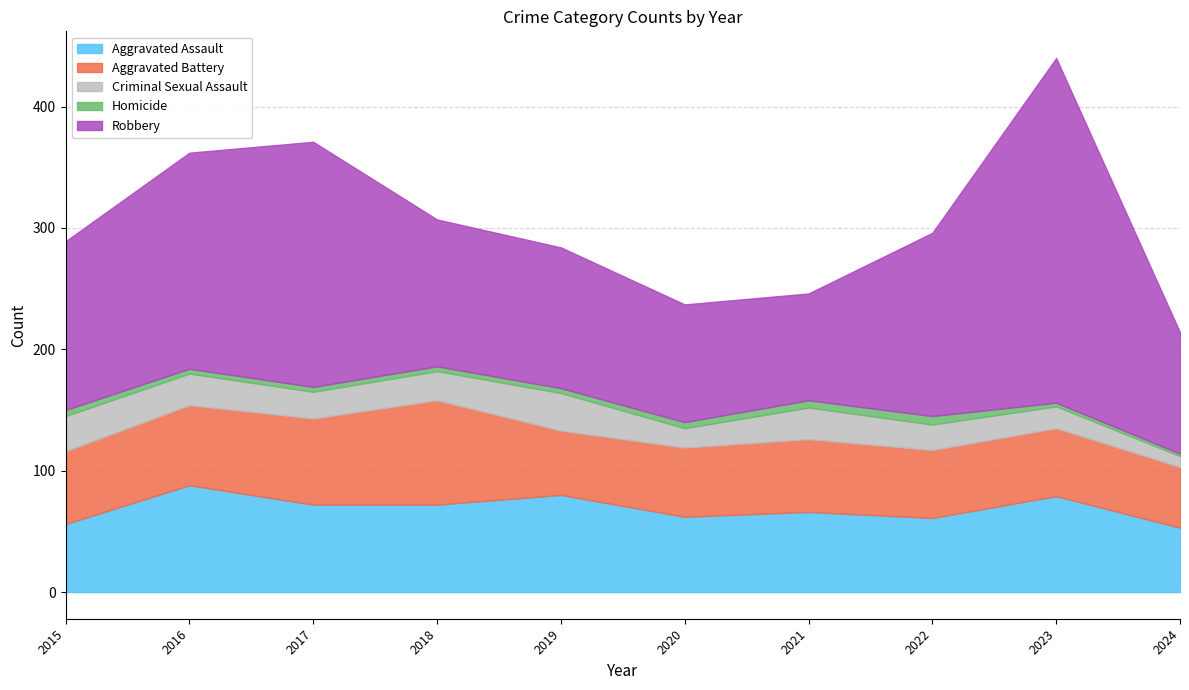

At 2020, list the series in order from largest to smallest.

Robbery, Aggravated Assault, Aggravated Battery, Criminal Sexual Assault, Homicide